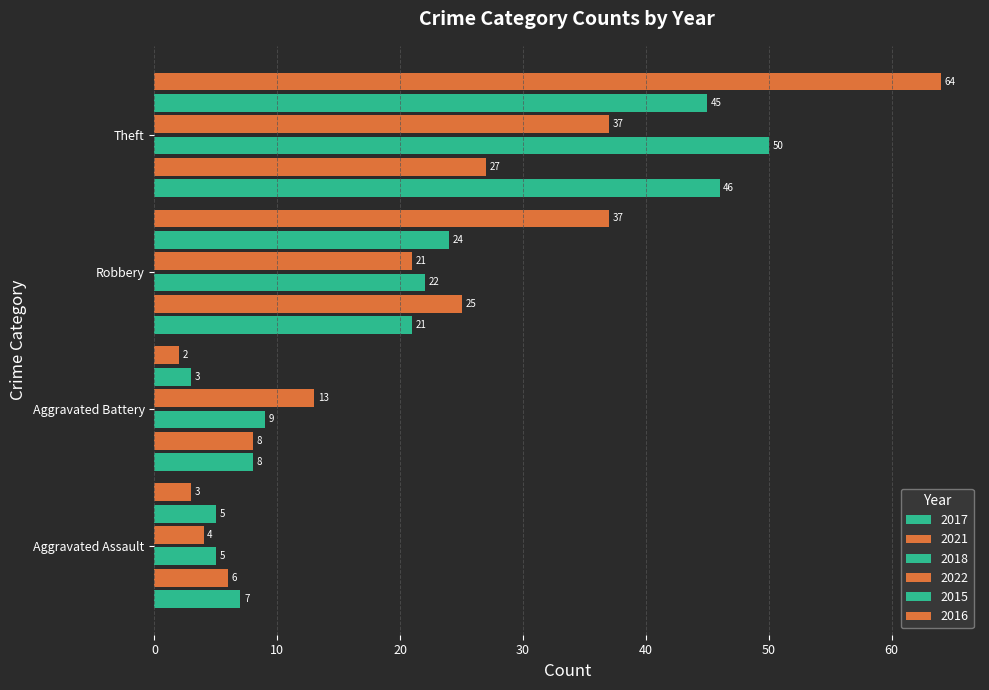

At which category does the chart reach its minimum across all series?

Aggravated Battery